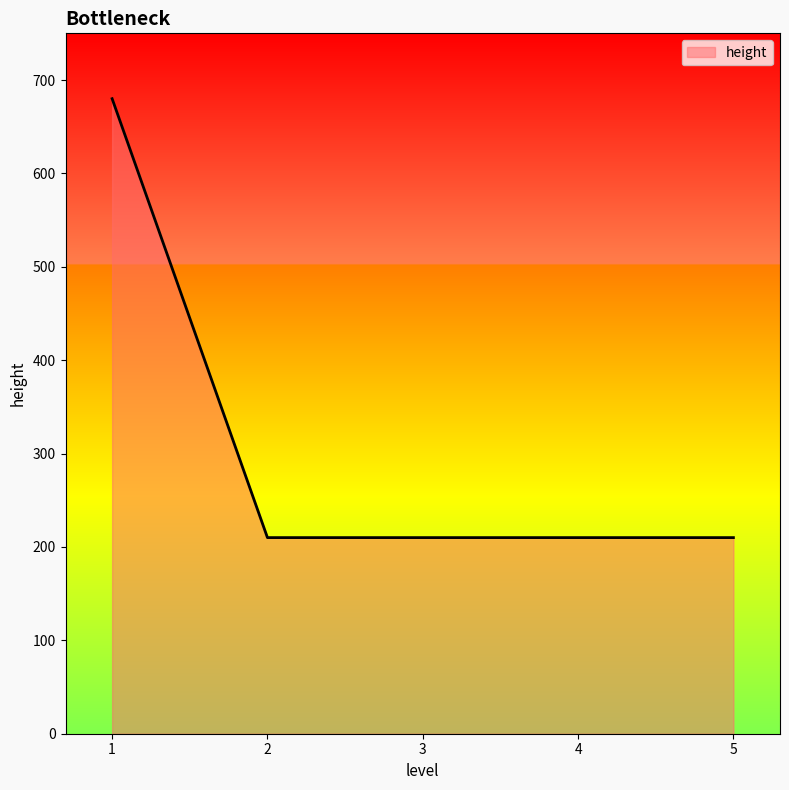

How many values exceed 210?

1